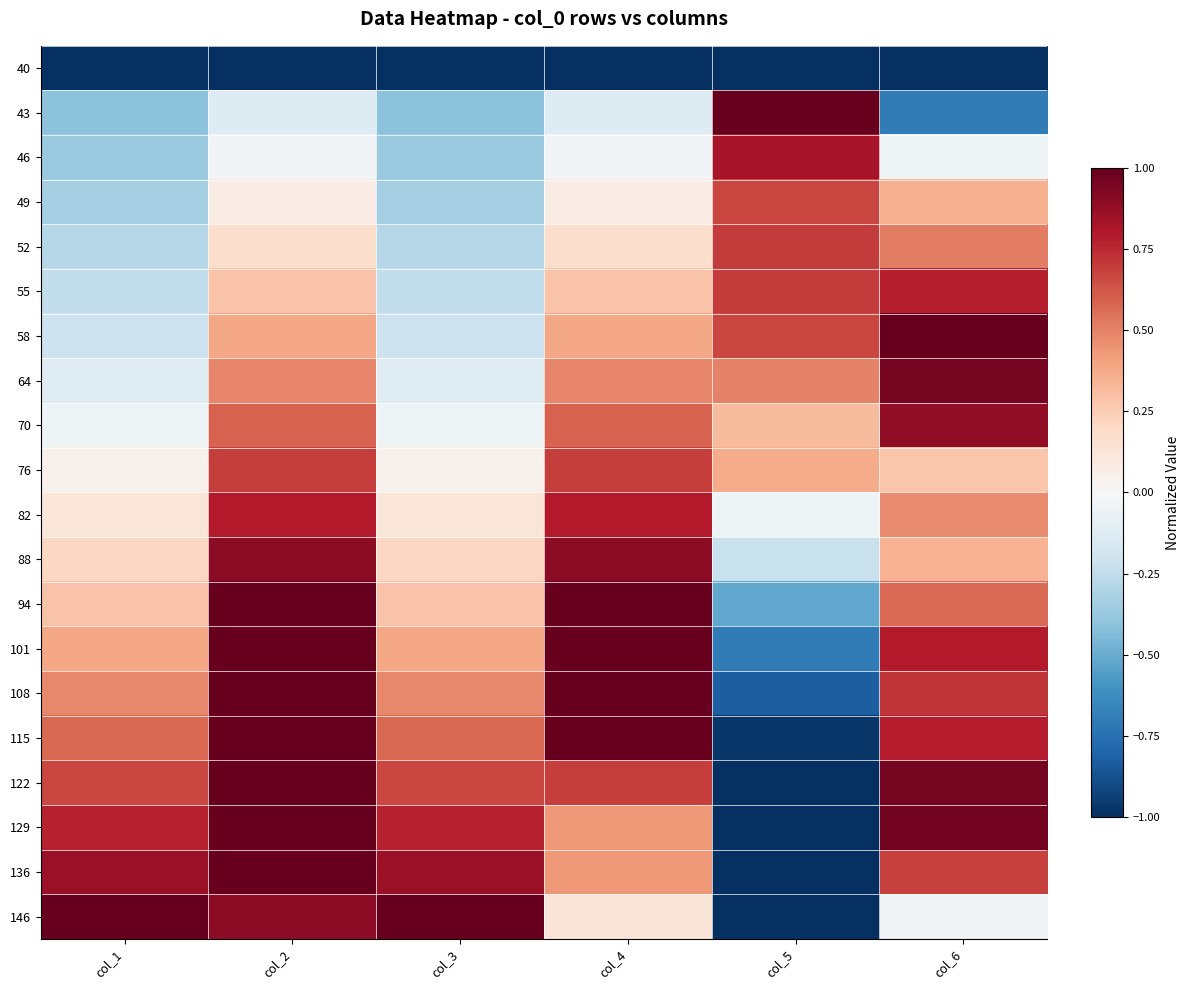

What is the total value across all series at col_6?

9.3